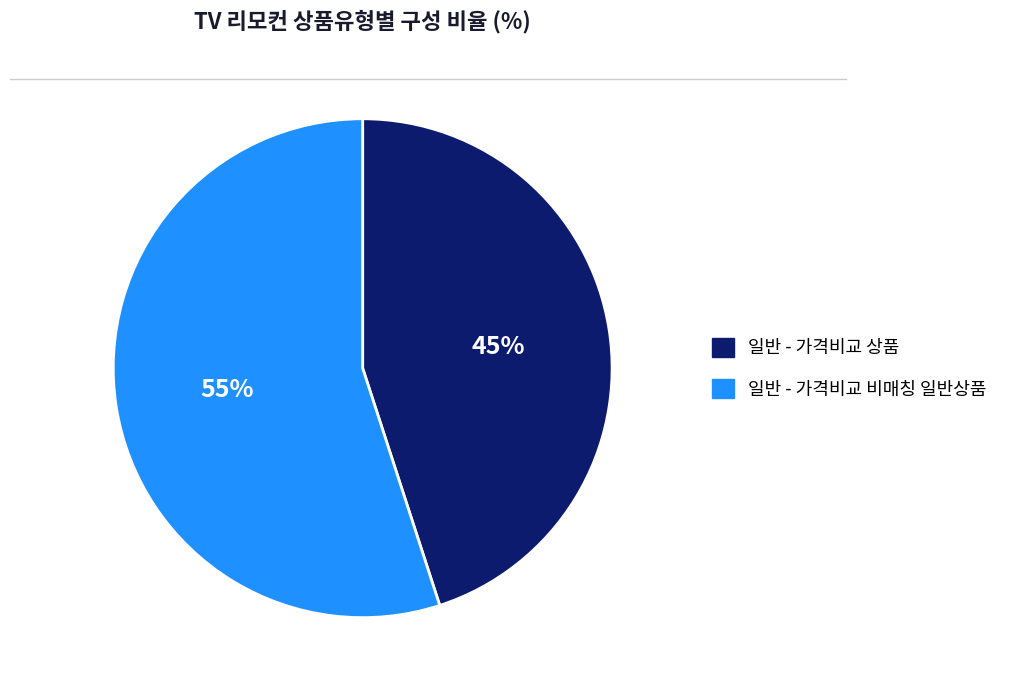

To the nearest percent, what is the average slice percentage?

50%